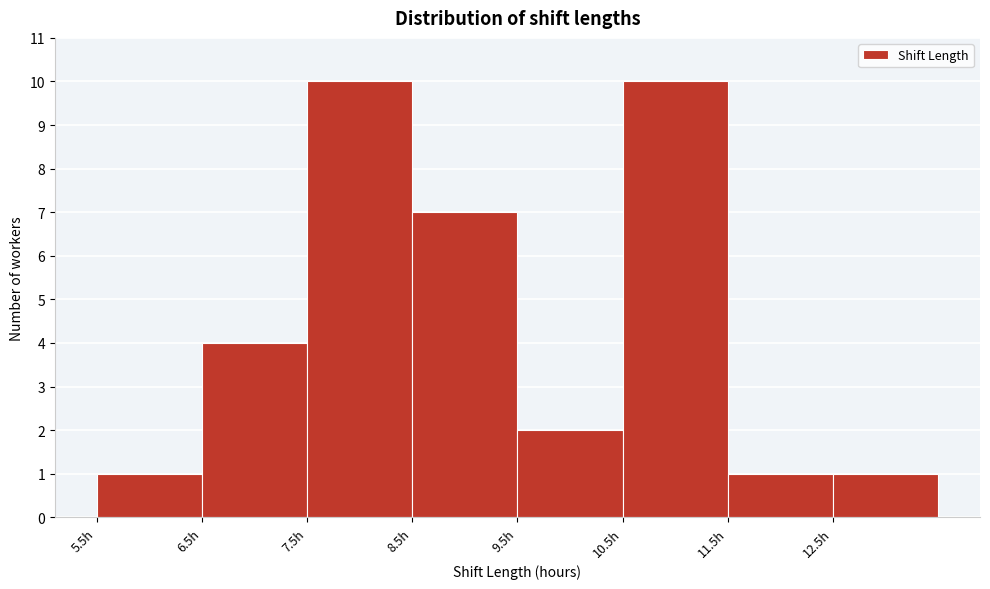

Reading left to right, transcribe this chart: for each bar, give the range it covers on the x-axis and its height. The values are not printed on the chart, so give them approximately, as read against the axis.

5.5 to 6.5: 1
6.5 to 7.5: 4
7.5 to 8.5: 10
8.5 to 9.5: 7
9.5 to 10.5: 2
10.5 to 11.5: 10
11.5 to 12.5: 1
12.5 to 13.5: 1